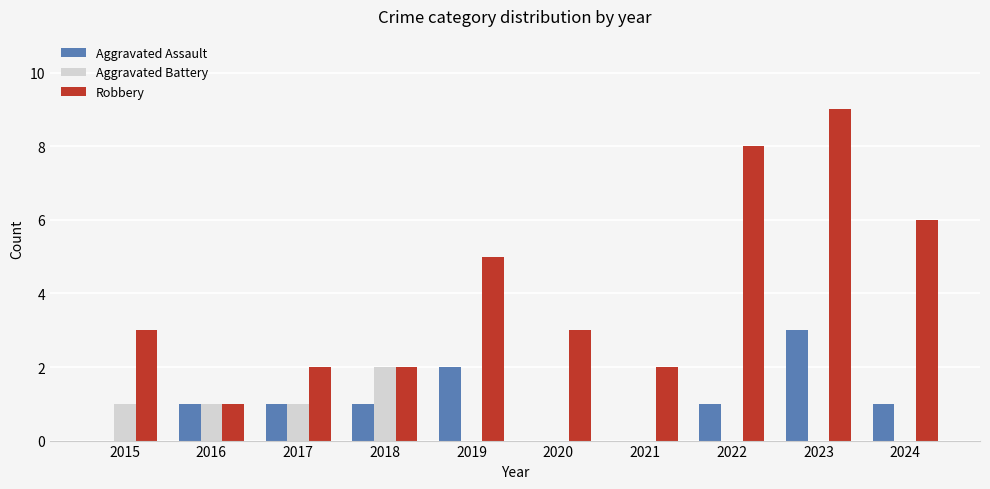

Reading left to right, extract all data points from this chart.

Aggravated Assault: 2015=0	2016=1	2017=1	2018=1	2019=2	2020=0	2021=0	2022=1	2023=3	2024=1
Aggravated Battery: 2015=1	2016=1	2017=1	2018=2	2019=0	2020=0	2021=0	2022=0	2023=0	2024=0
Robbery: 2015=3	2016=1	2017=2	2018=2	2019=5	2020=3	2021=2	2022=8	2023=9	2024=6